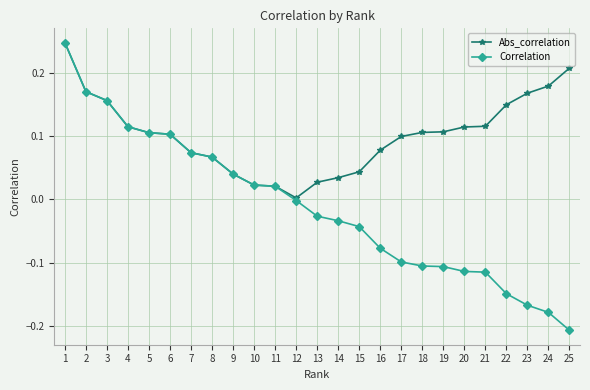

Which series has the largest total across all categories?

Abs_correlation